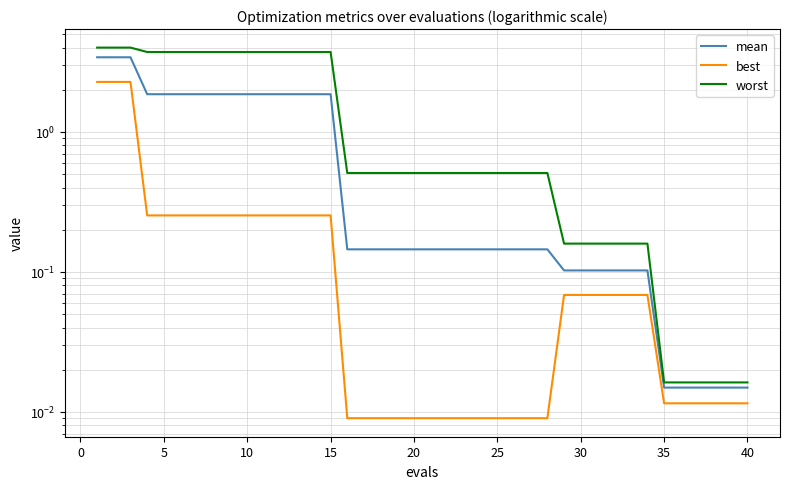

How many lines are shown in the chart?

3